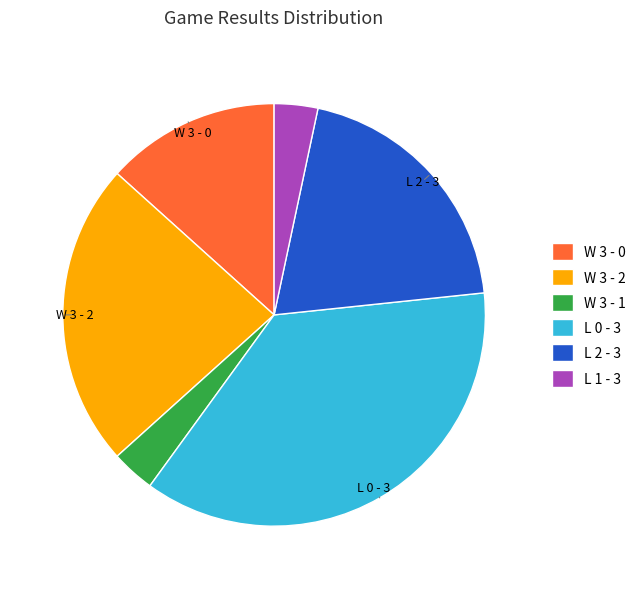

The L 0 - 3 slice represents 37% of the pie. True or false?

True